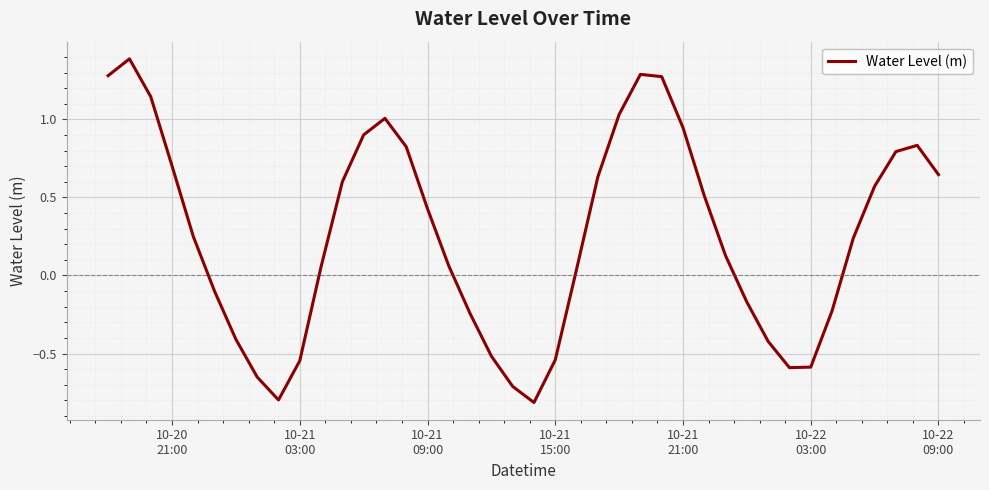

What is the minimum value shown in the chart?

-0.8